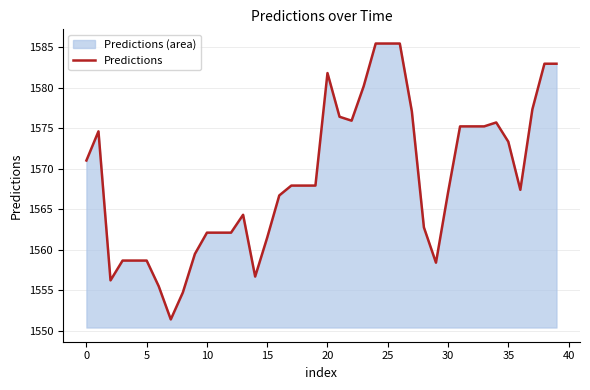

What is the difference between the maximum and minimum values?

34.1